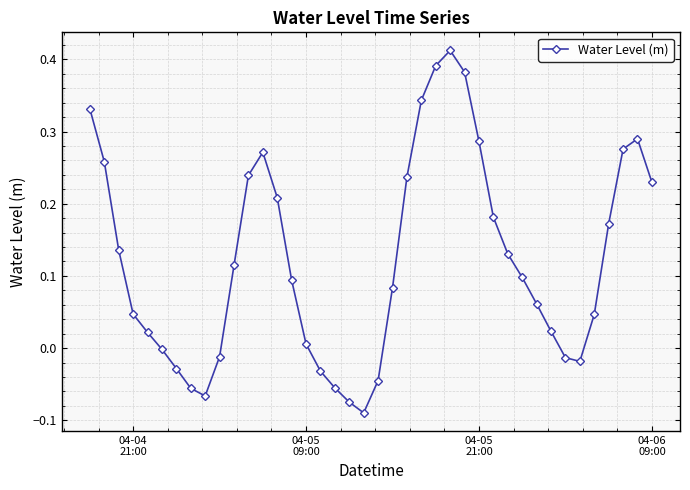

How many interior local peaks (higher than both neighbors) does the data have?

3